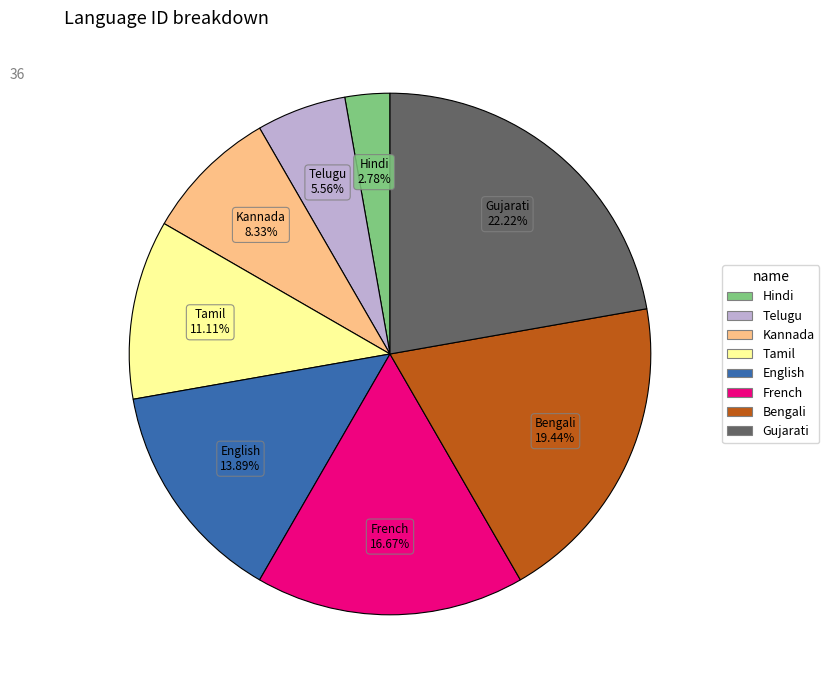

Rank the categories by value from highest to lowest.

Gujarati, Bengali, French, English, Tamil, Kannada, Telugu, Hindi